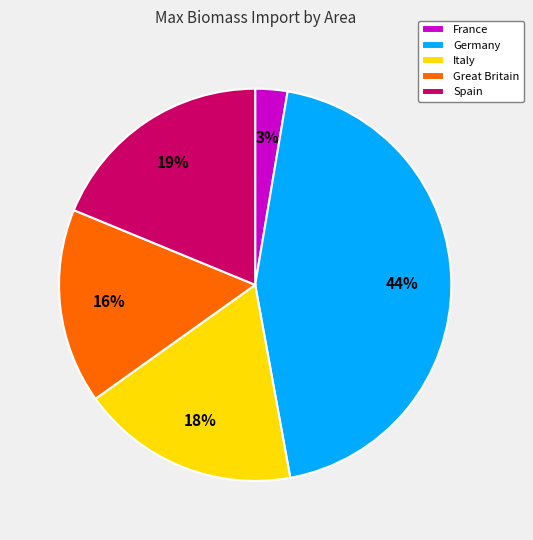

To the nearest percent, what portion does Germany represent?

44%